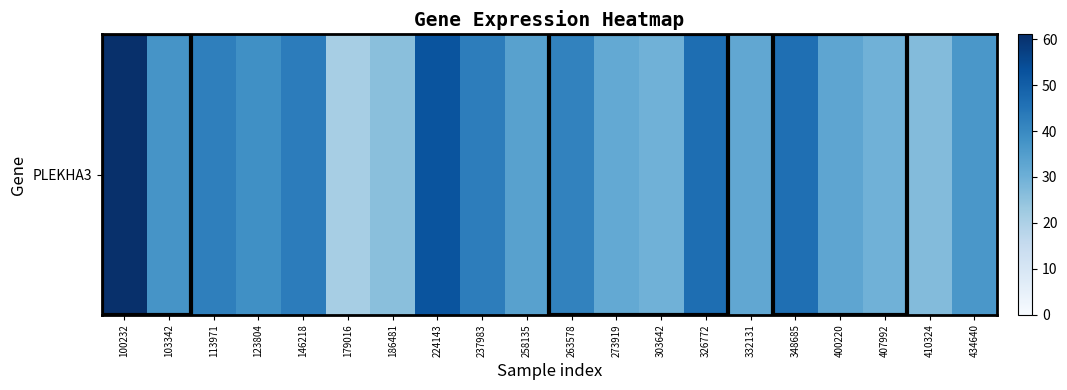

Reading right to left, transcribe all the data shown in this chart.

434640=36.5	410324=26.8	407992=29.7	400220=32.9	348685=46.1	332131=32.3	326772=46.3	303642=29.7	273919=31.8	263578=41.7	258135=34.0	237983=42.9	224143=52.6	186481=26.0	179016=21.2	146218=43.0	123804=38.6	113971=42.4	103342=37.3	100232=61.1